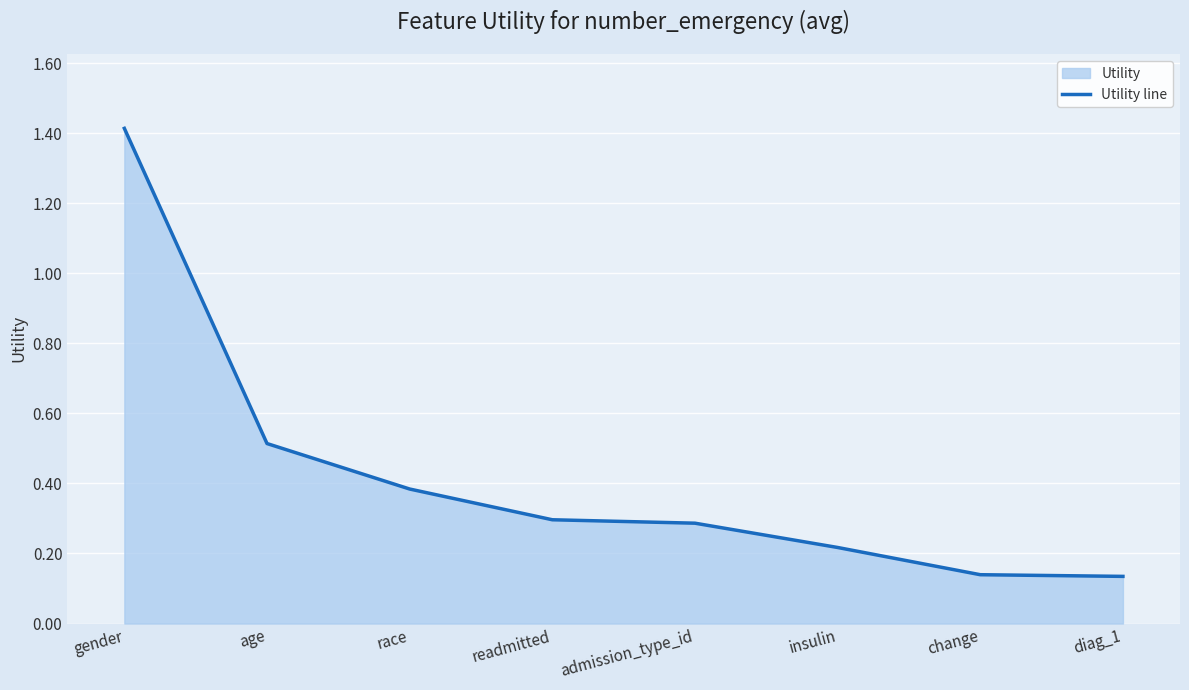

Does the chart display data point markers on the line(s)?

No